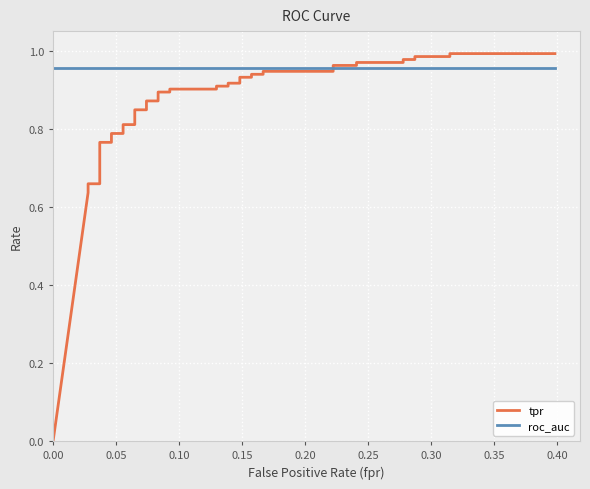

What are all the series names shown in the legend?

tpr, roc_auc